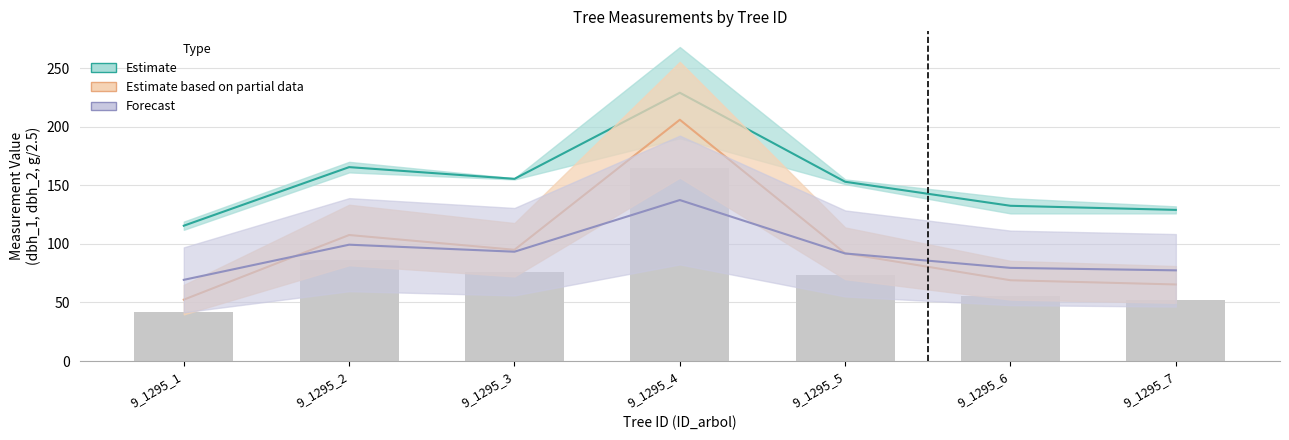

What is the value of the dbh_2 bar at the 7th from the left?

52.3